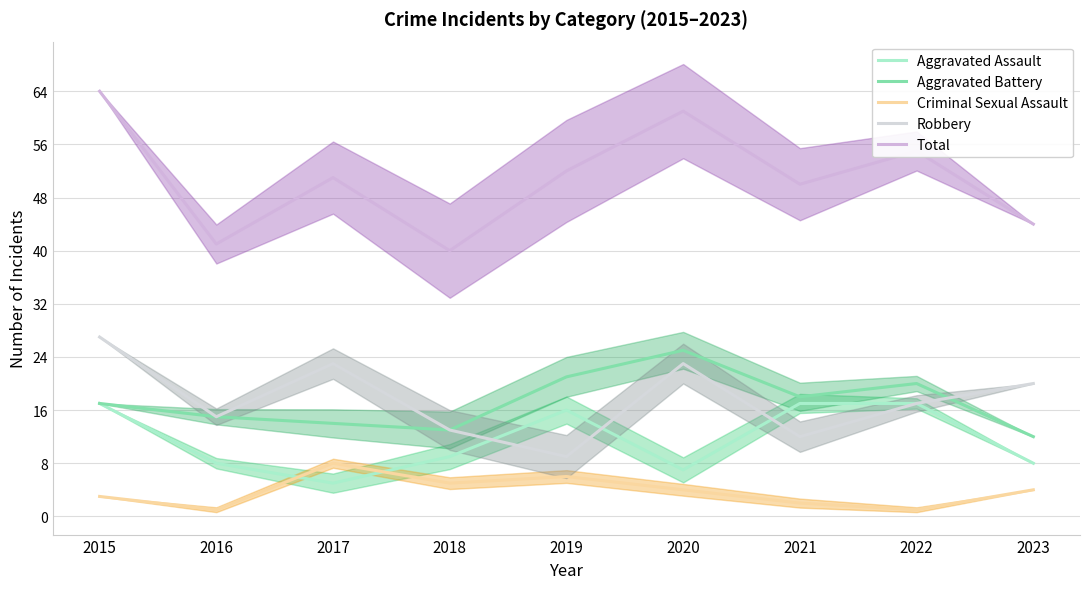

Which category has the highest value across all series?

2015